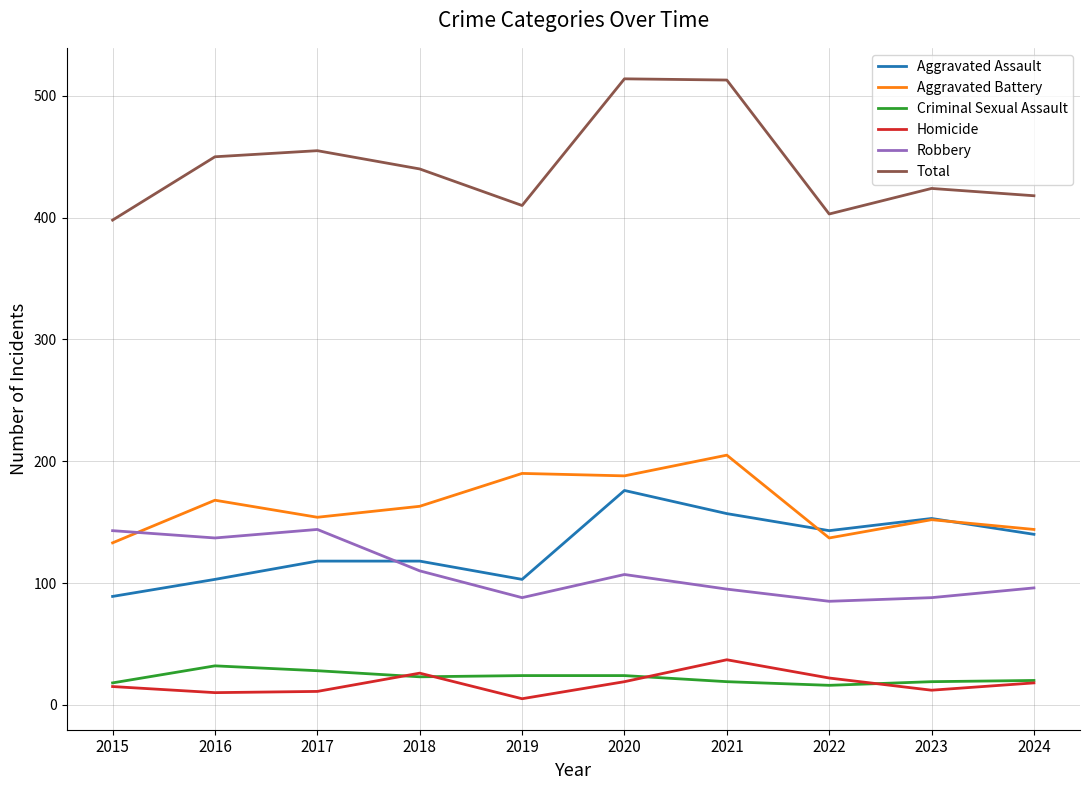

The Homicide series shows 18 at 2024. True or false?

True